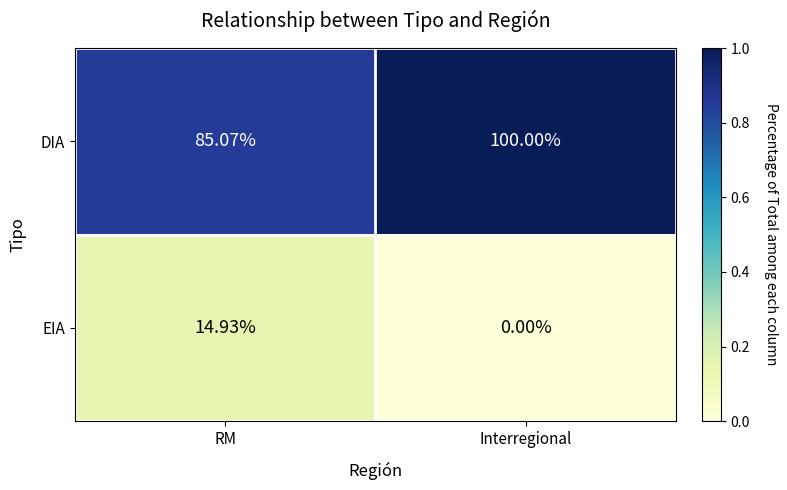

List the series in order of their overall mean, highest first.

DIA, EIA